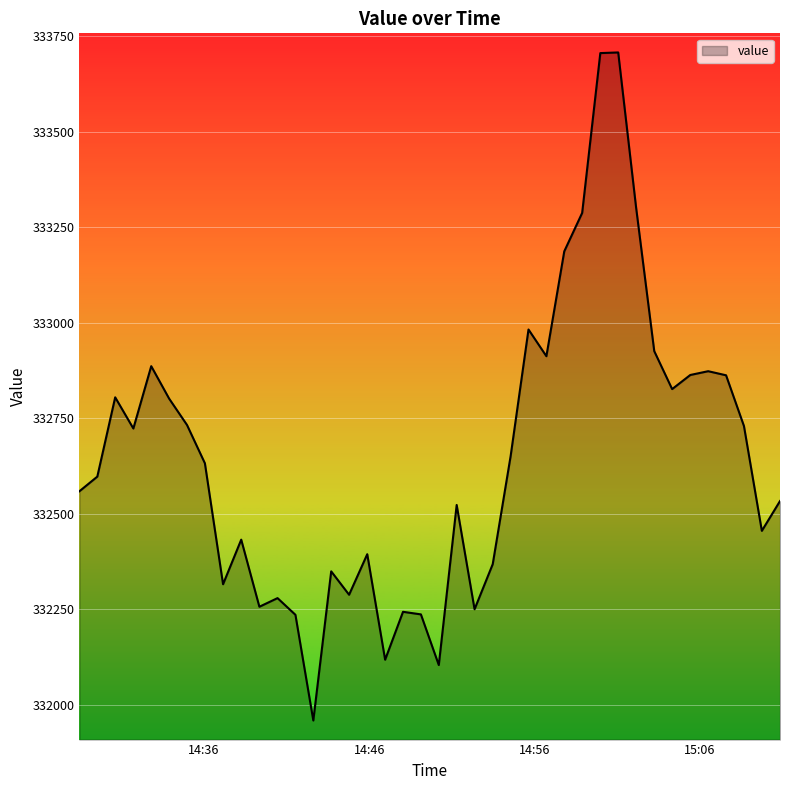

How many series are shown in this chart?

1